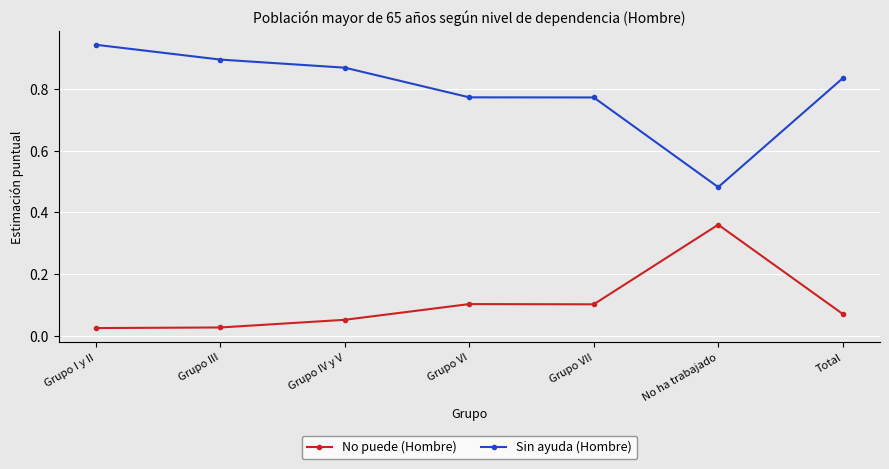

The value of Sin ayuda (Hombre) at Grupo VII is 1.2. True or false?

False